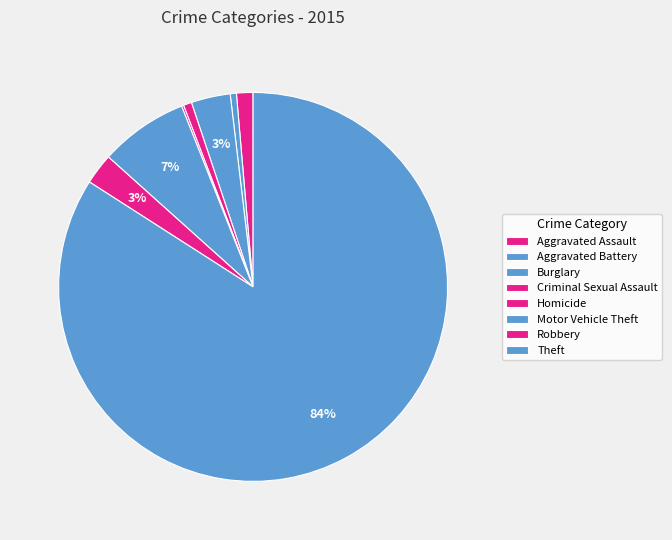

Which slice represents more than half of the pie?

Theft